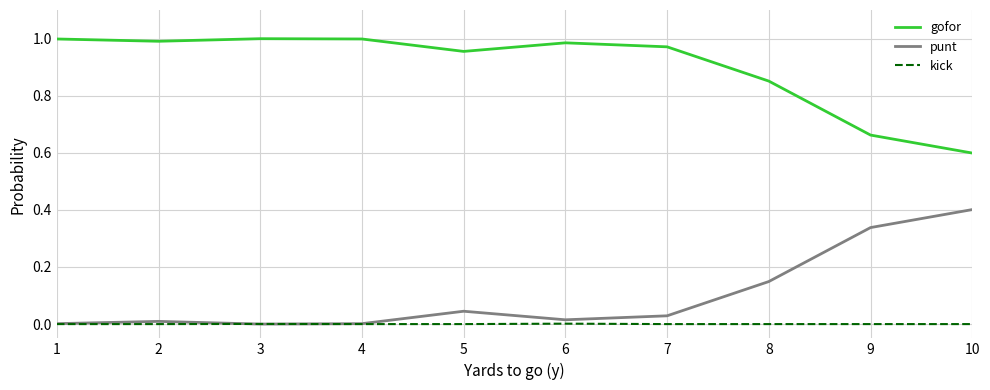

At how many categories does at least one series exceed 0?

10